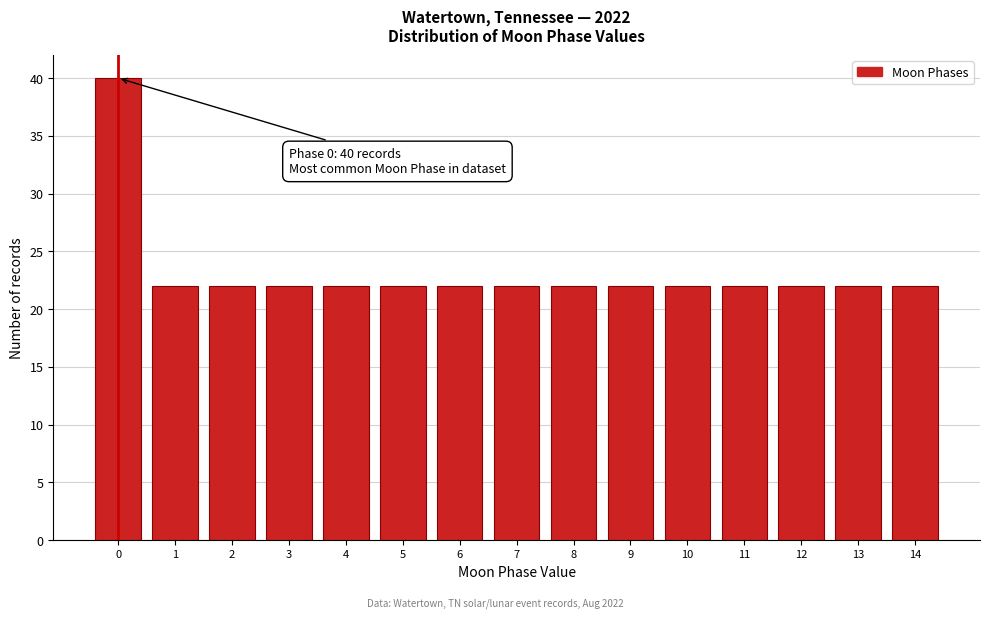

Reading left to right, transcribe all the data shown in this chart.

40	22	22	22	22	22	22	22	22	22	22	22	22	22	22